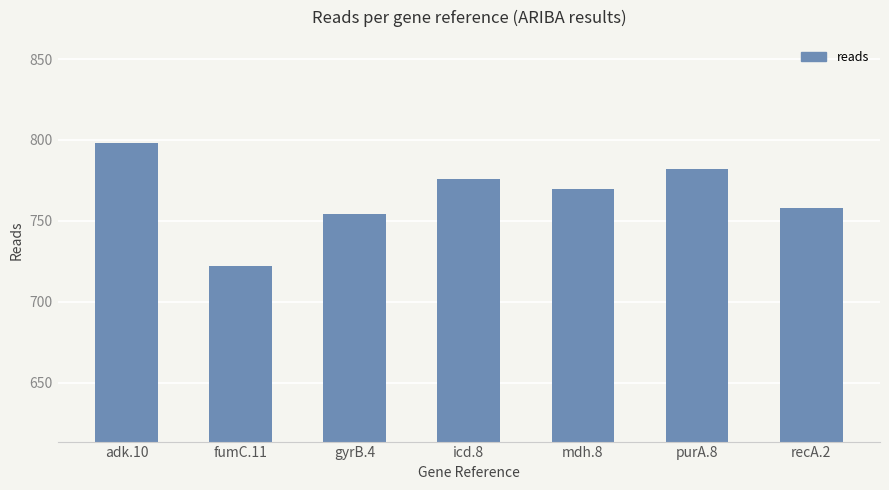

What is the difference between the second highest and second lowest values?

28